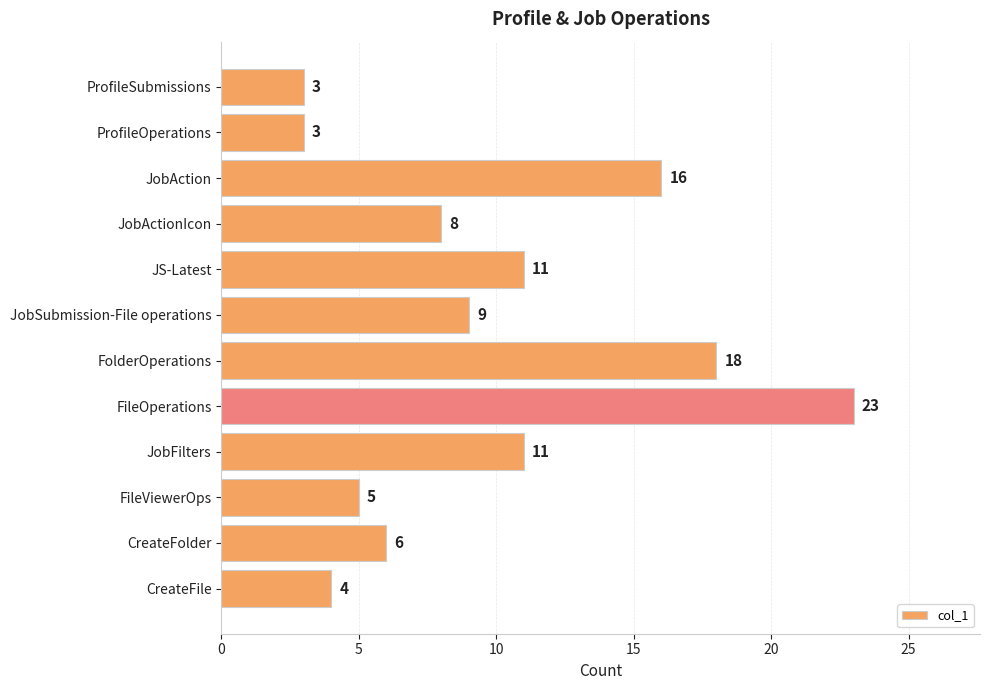

What is the smallest value displayed?

3